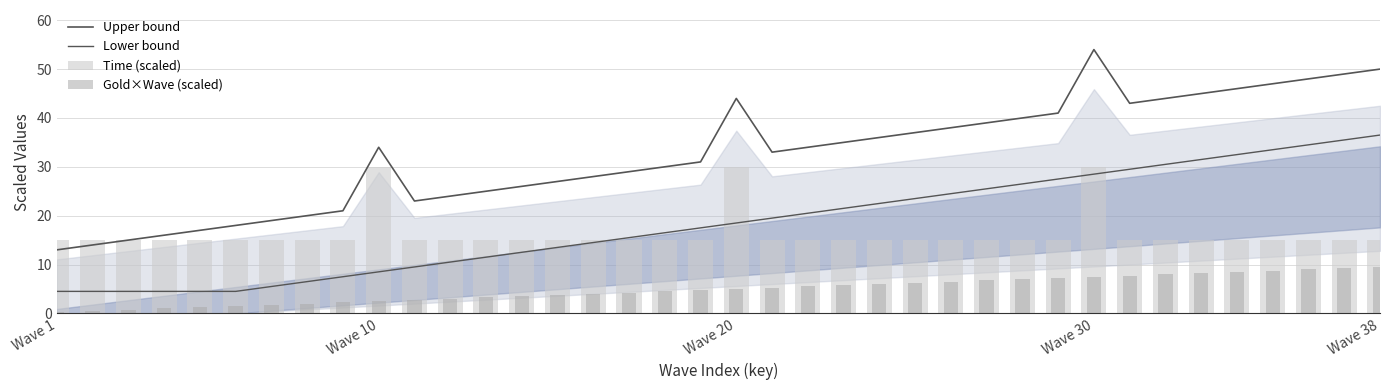

Reading left to right, list all the values displayed in this chart.

Upper bound: 13.0	14.0	15.0	16.0	17.0	18.0	19.0	20.0	21.0	34.0	23.0	24.0	25.0	26.0	27.0	28.0	29.0	30.0	31.0	44.0	33.0	34.0	35.0	36.0	37.0	38.0	39.0	40.0	41.0	54.0	43.0	44.0	45.0	46.0	47.0	48.0	49.0	50.0
Lower bound: 4.5	4.5	4.5	4.5	4.5	4.5	5.5	6.5	7.5	8.5	9.5	10.5	11.5	12.5	13.5	14.5	15.5	16.5	17.5	18.5	19.5	20.5	21.5	22.5	23.5	24.5	25.5	26.5	27.5	28.5	29.5	30.5	31.5	32.5	33.5	34.5	35.5	36.5
Time (scaled): 15.0	15.0	15.0	15.0	15.0	15.0	15.0	15.0	15.0	30.0	15.0	15.0	15.0	15.0	15.0	15.0	15.0	15.0	15.0	30.0	15.0	15.0	15.0	15.0	15.0	15.0	15.0	15.0	15.0	30.0	15.0	15.0	15.0	15.0	15.0	15.0	15.0	15.0
Gold×Wave (scaled): 0.2	0.5	0.8	1.0	1.2	1.5	1.8	2.0	2.2	2.5	2.8	3.0	3.2	3.5	3.8	4.0	4.2	4.5	4.8	5.0	5.2	5.5	5.8	6.0	6.2	6.5	6.8	7.0	7.2	7.5	7.8	8.0	8.2	8.5	8.8	9.0	9.2	9.5